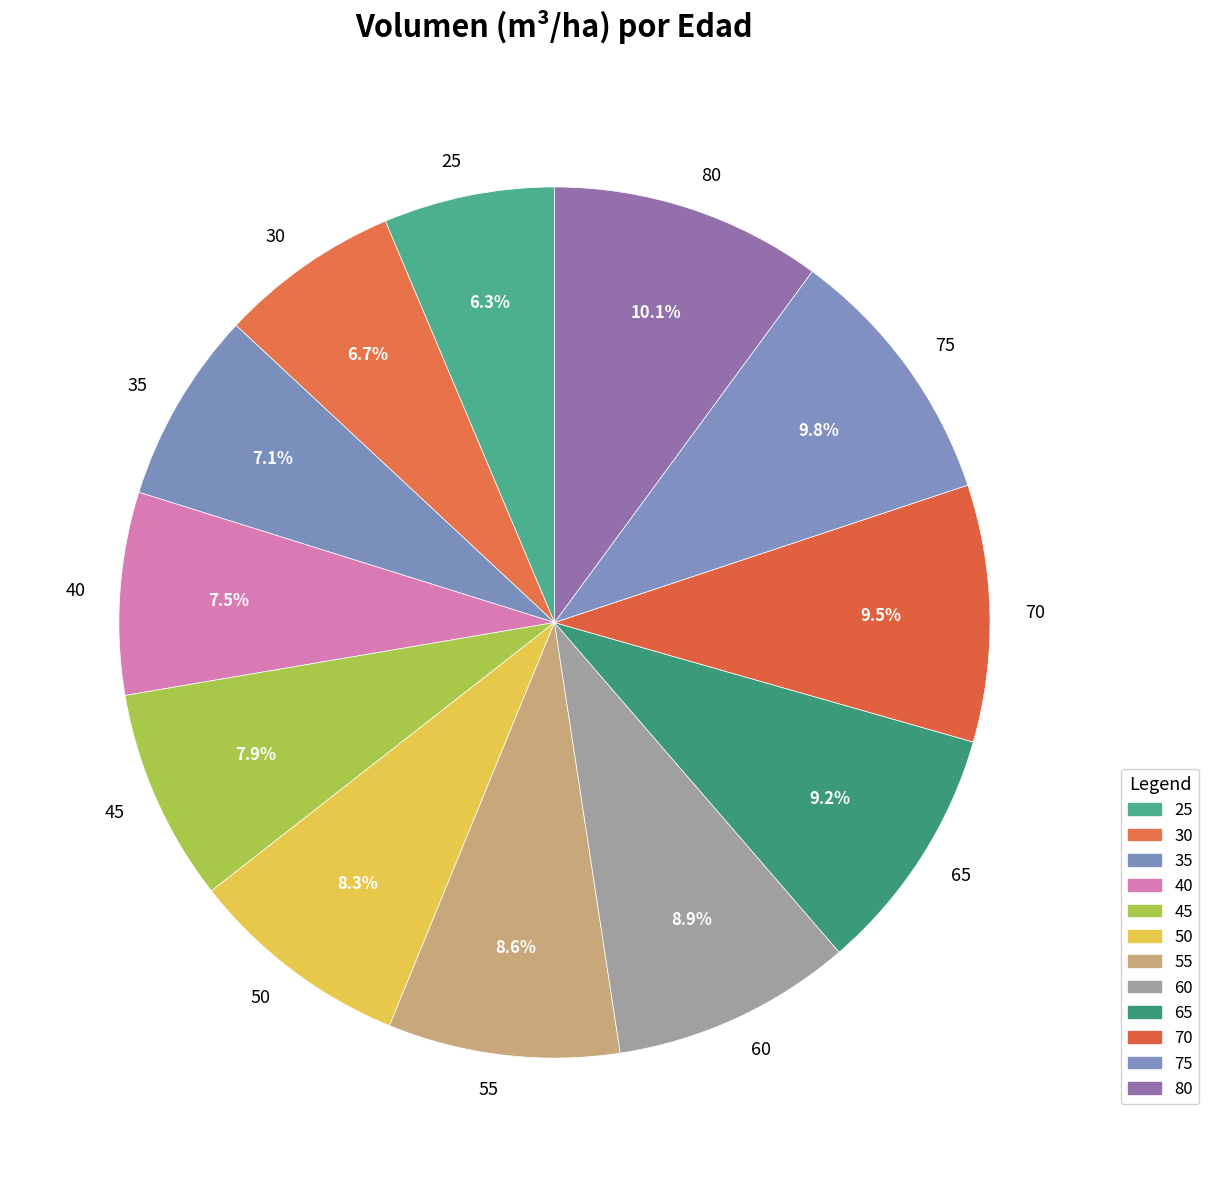

To the nearest percent, what percentage of the pie is 50?

8%